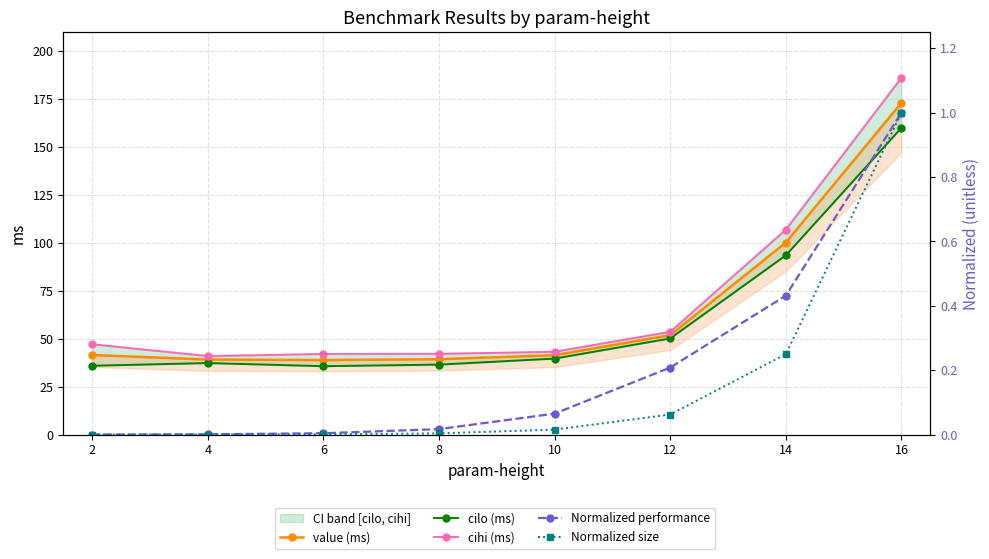

How many lines are shown in the chart?

5